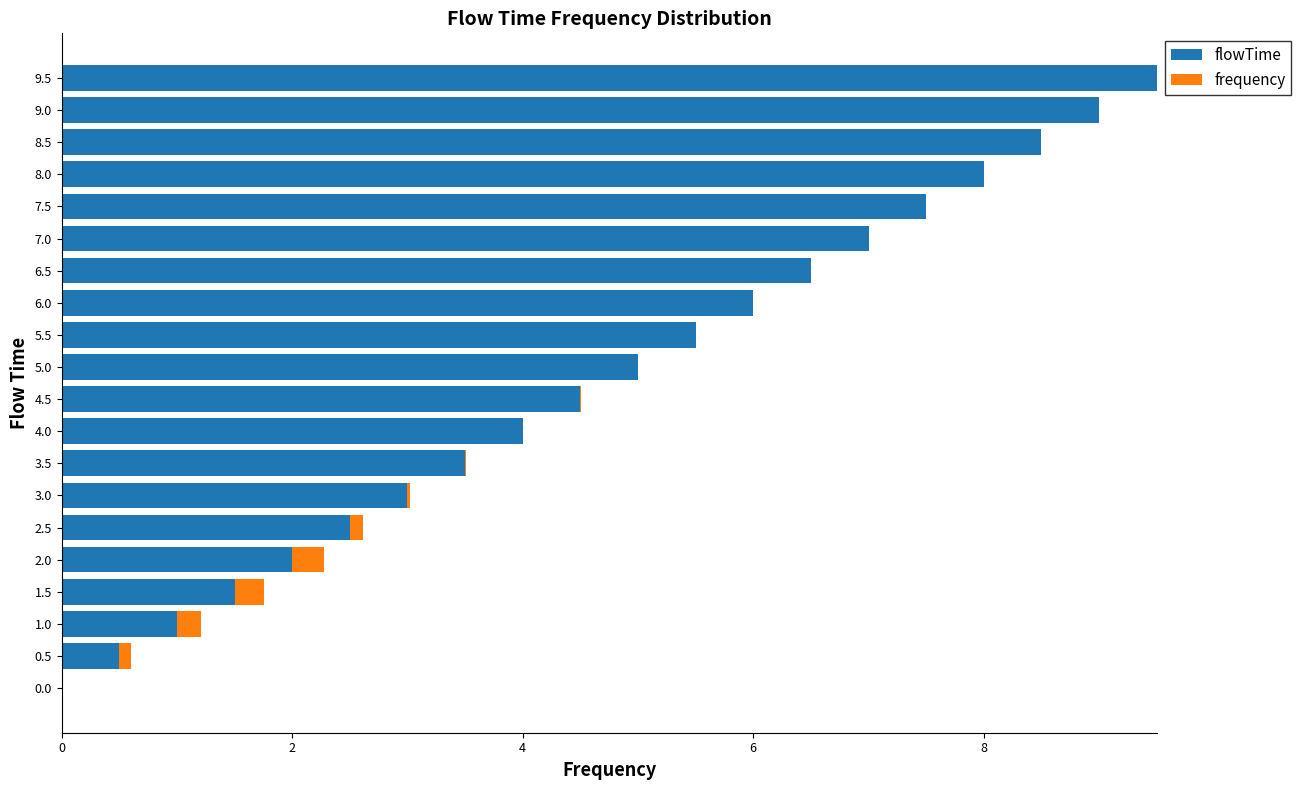

True or false: flowTime has a value of 2.3 at 7.0.

False